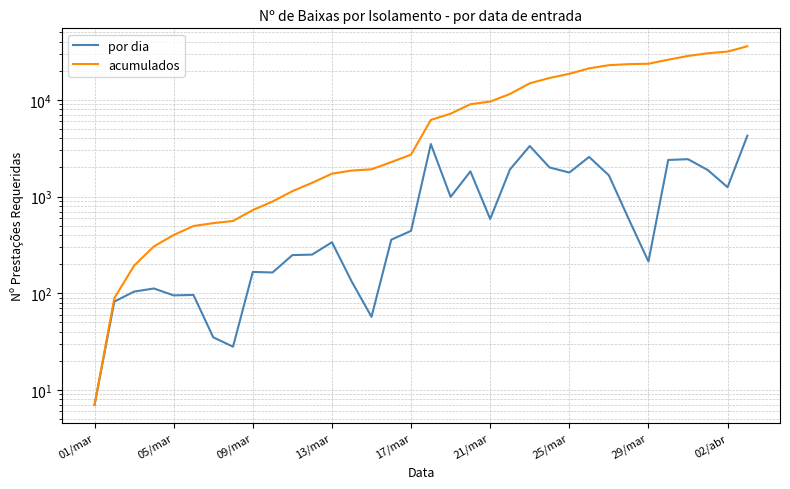

The por dia series shows 57 at 14. True or false?

True